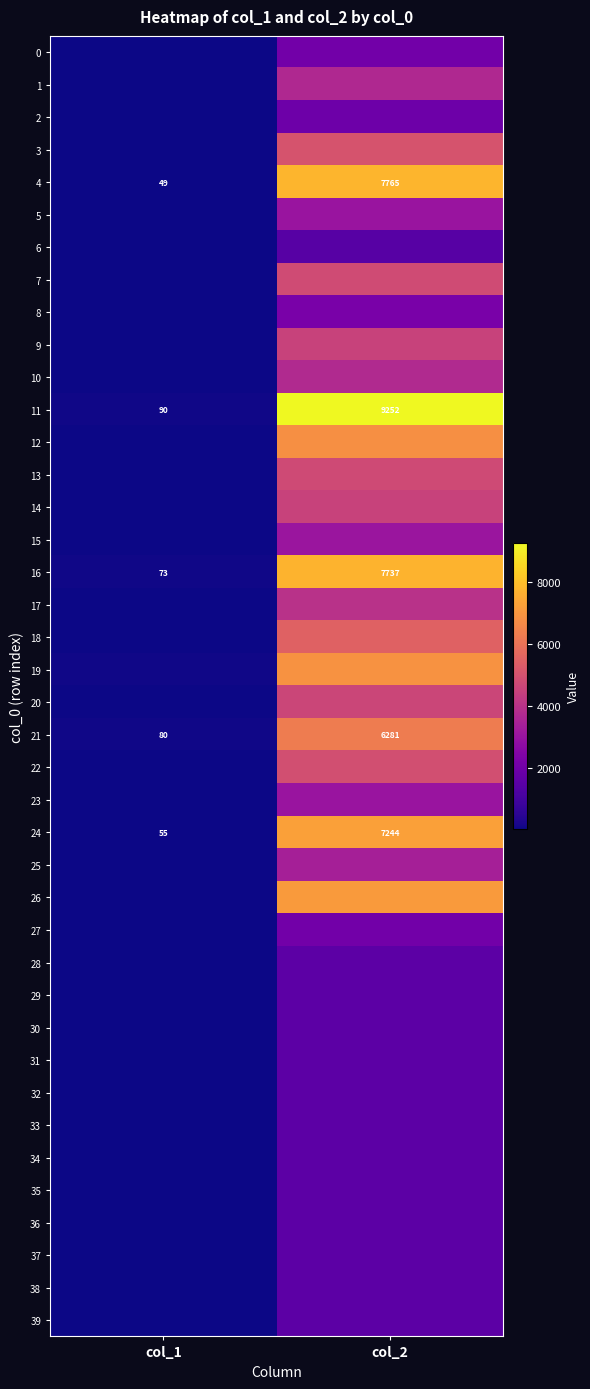

At which category is the sum across all series the highest?

col_2